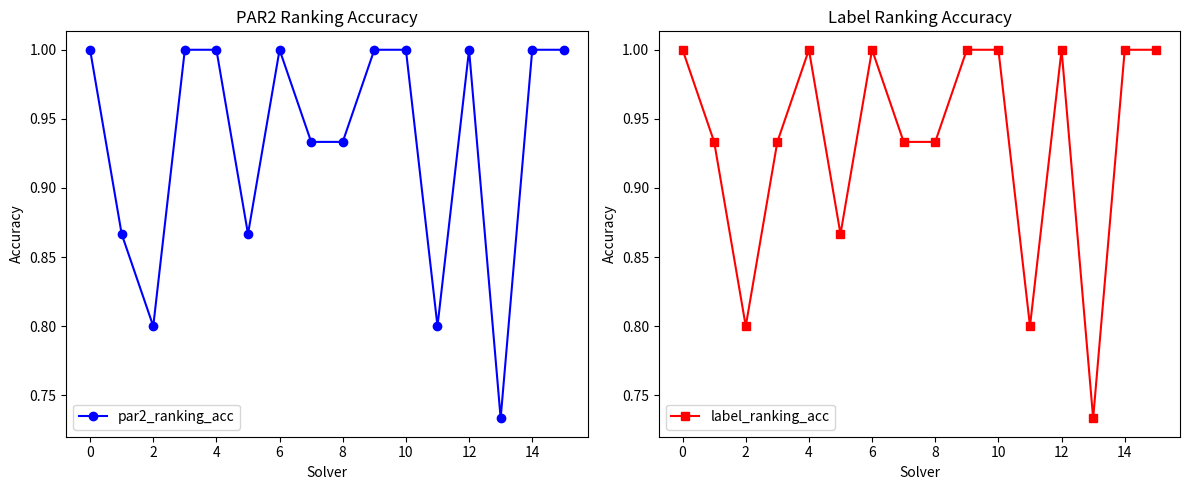

Reading left to right, list all the values displayed in this chart.

par2_ranking_acc: 1.0	0.9	0.8	1.0	1.0	0.9	1.0	0.9	0.9	1.0	1.0	0.8	1.0	0.7	1.0	1.0
label_ranking_acc: 1.0	0.9	0.8	0.9	1.0	0.9	1.0	0.9	0.9	1.0	1.0	0.8	1.0	0.7	1.0	1.0